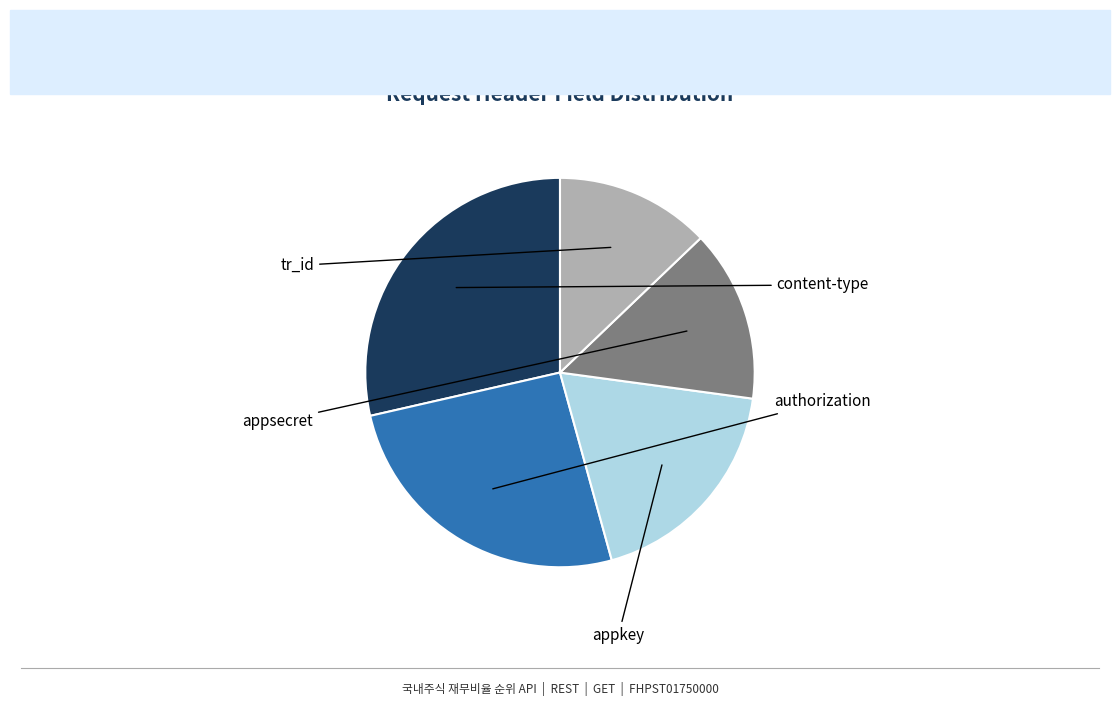

To the nearest percent, what portion does appkey represent?

19%